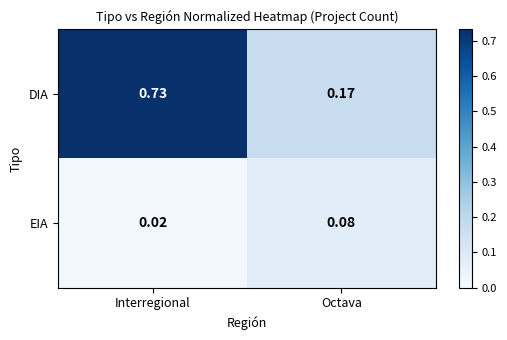

At which category does the chart reach its minimum across all series?

Interregional